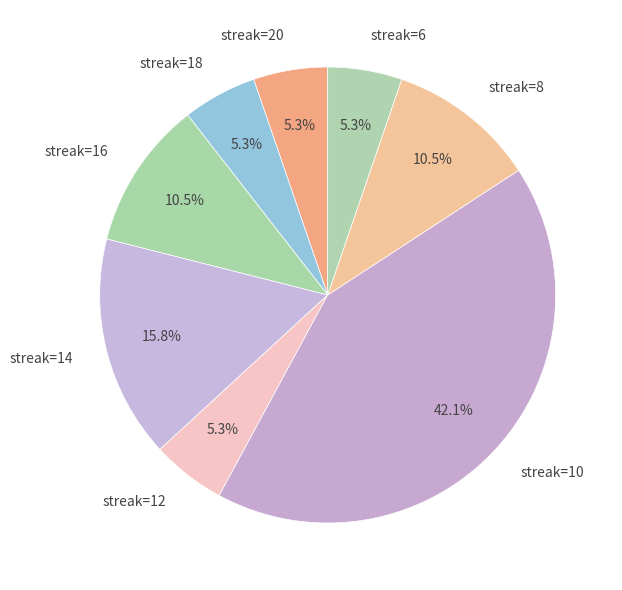

Combined, what portion of the pie is streak=10 and streak=6?

47.4%